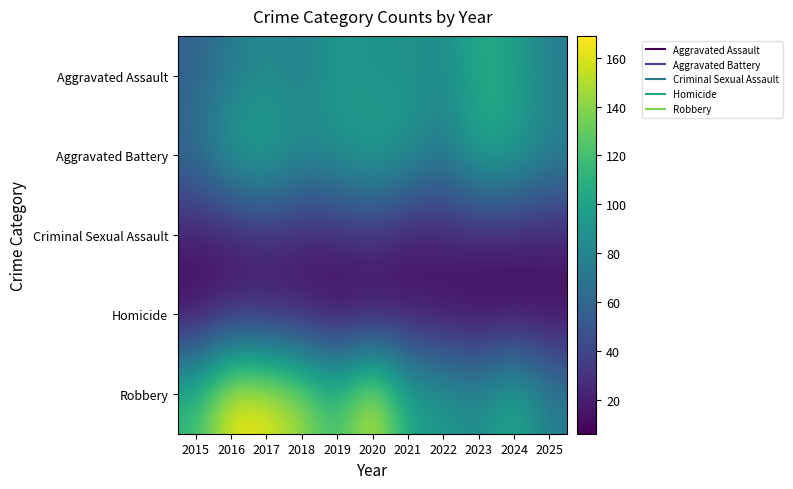

Reading right to left, list all the values displayed in this chart.

Aggravated Assault: 2025=74	2024=100	2023=106	2022=83	2021=89	2020=88	2019=94	2018=75	2017=84	2016=72	2015=57
Aggravated Battery: 2025=80	2024=100	2023=105	2022=72	2021=93	2020=102	2019=91	2018=88	2017=105	2016=101	2015=65
Criminal Sexual Assault: 2025=20	2024=19	2023=20	2022=21	2021=14	2020=29	2019=22	2018=20	2017=25	2016=16	2015=19
Homicide: 2025=9	2024=7	2023=7	2022=10	2021=14	2020=6	2019=7	2018=14	2017=15	2016=19	2015=7
Robbery: 2025=74	2024=111	2023=84	2022=96	2021=101	2020=165	2019=116	2018=147	2017=164	2016=169	2015=116